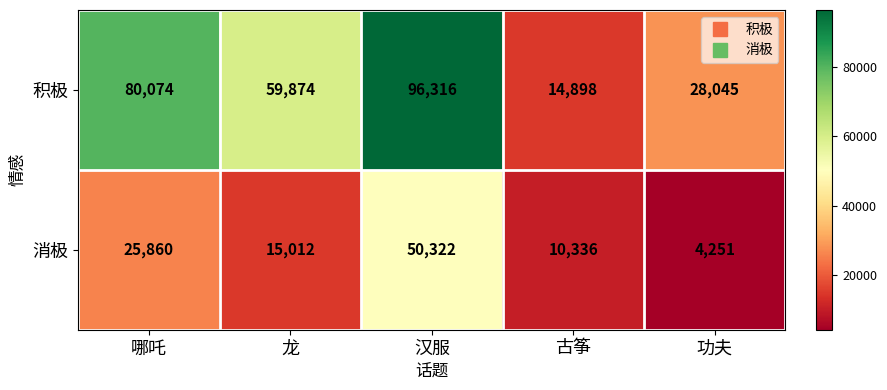

What is the difference between the second highest and second lowest values in the 消极 series?

15524